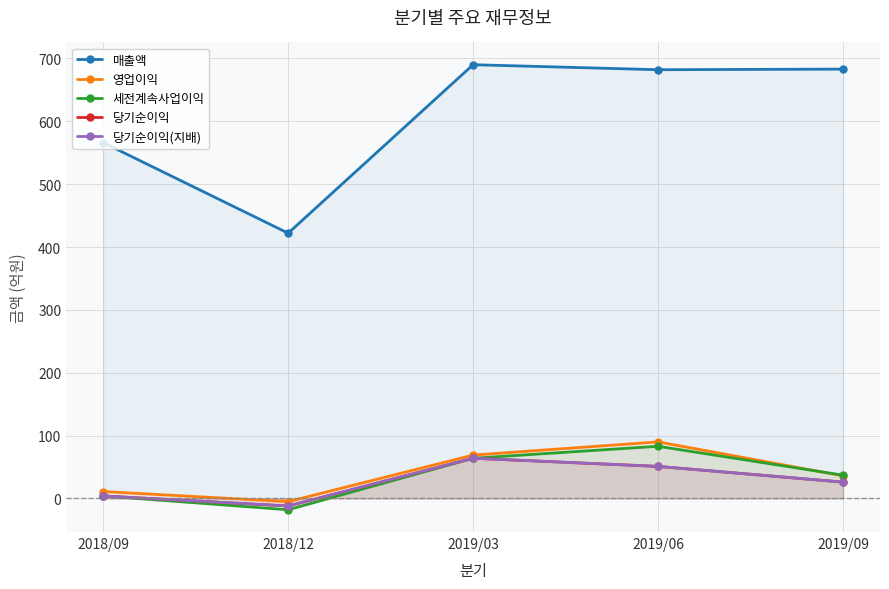

What is the smallest value displayed?

-18